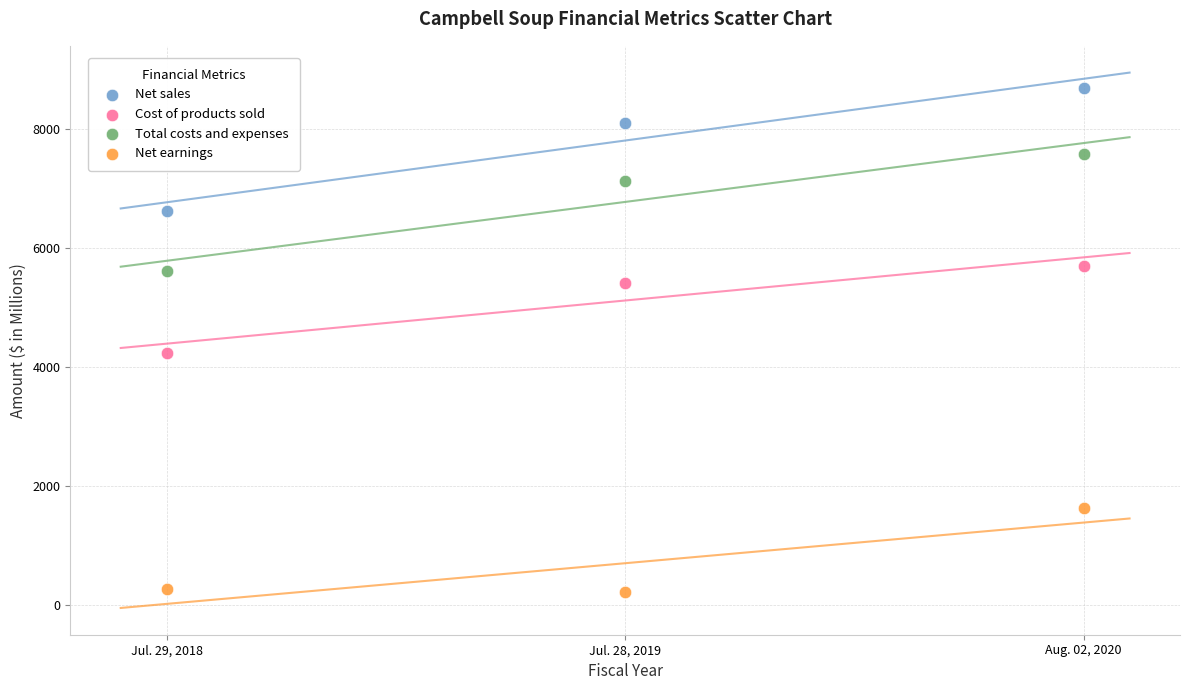

What are all the series names shown in the legend?

Net sales, Cost of products sold, Total costs and expenses, Net earnings